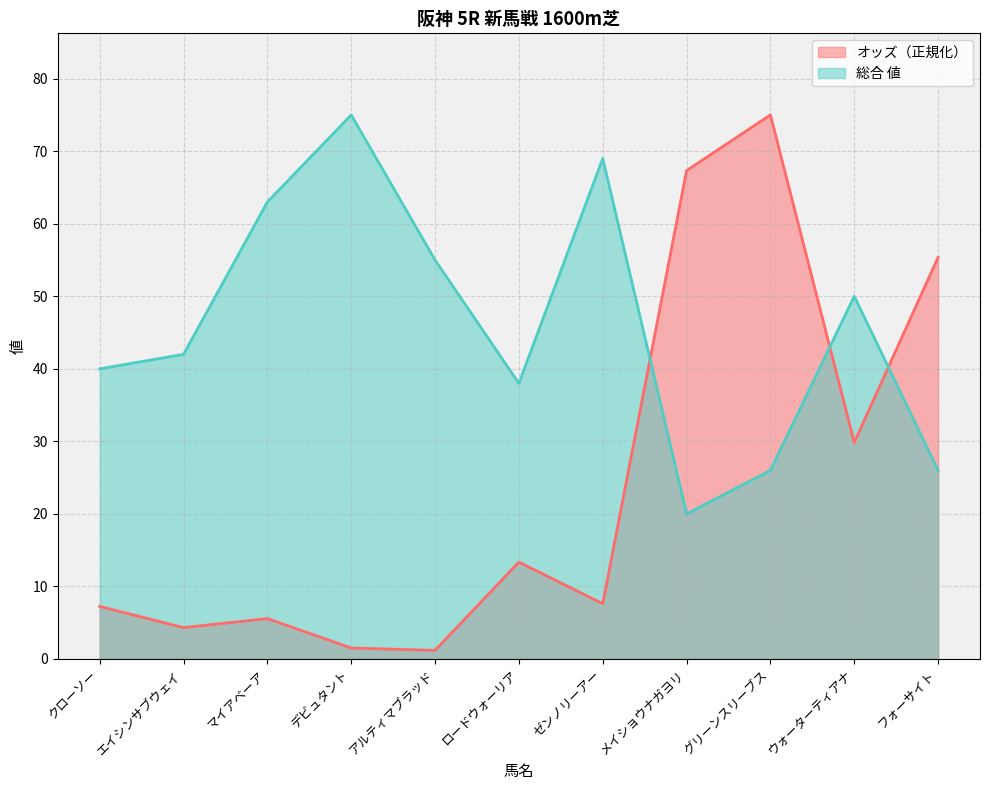

Rank the series by their average value, from lowest to highest.

オッズ（正規化）, 総合 値